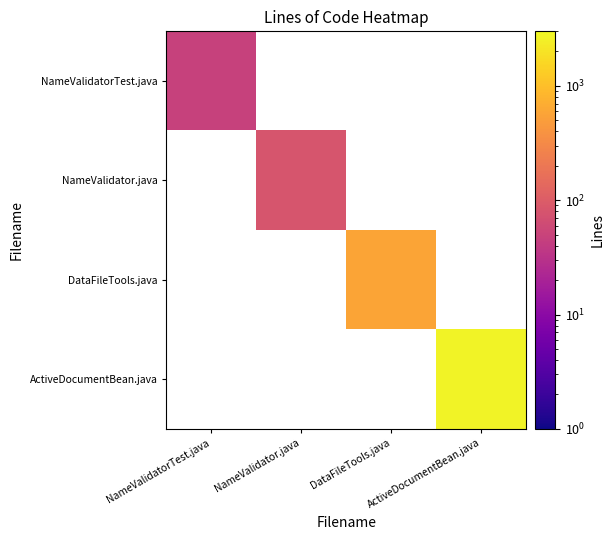

At DataFileTools.java, list the series in order from largest to smallest.

NameValidatorTest.java, NameValidator.java, DataFileTools.java, ActiveDocumentBean.java